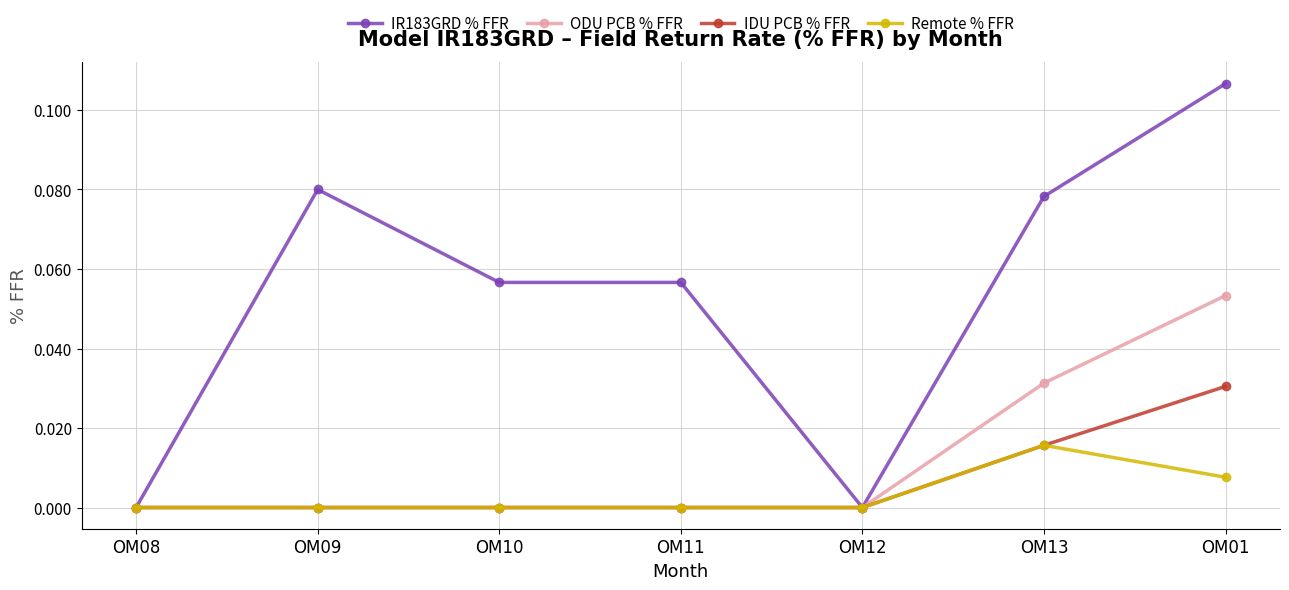

Which series changed the most between OM10 and OM13?

ODU PCB % FFR